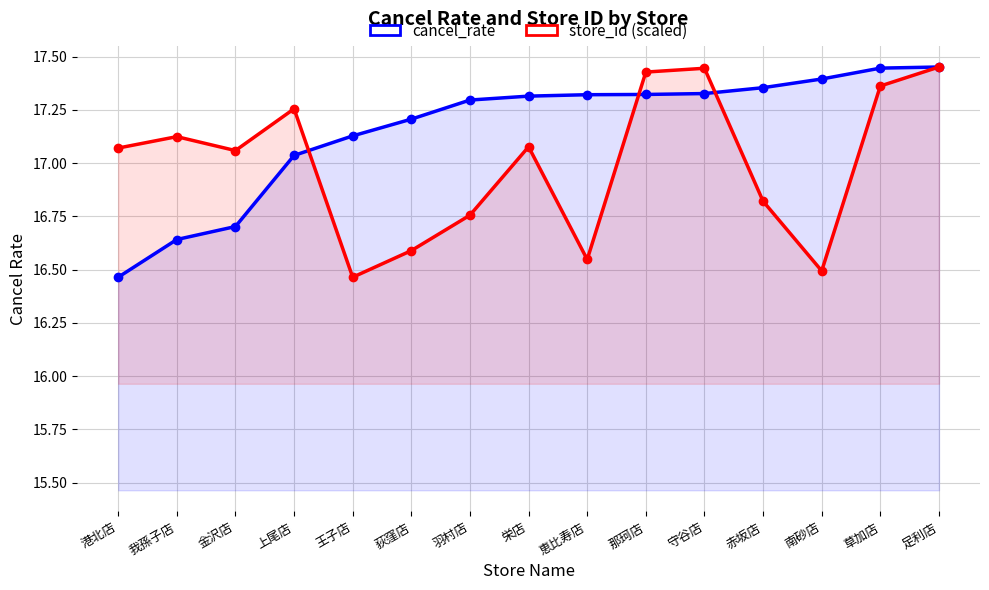

What is the difference between the maximum and second lowest values in the cancel_rate series?

0.8